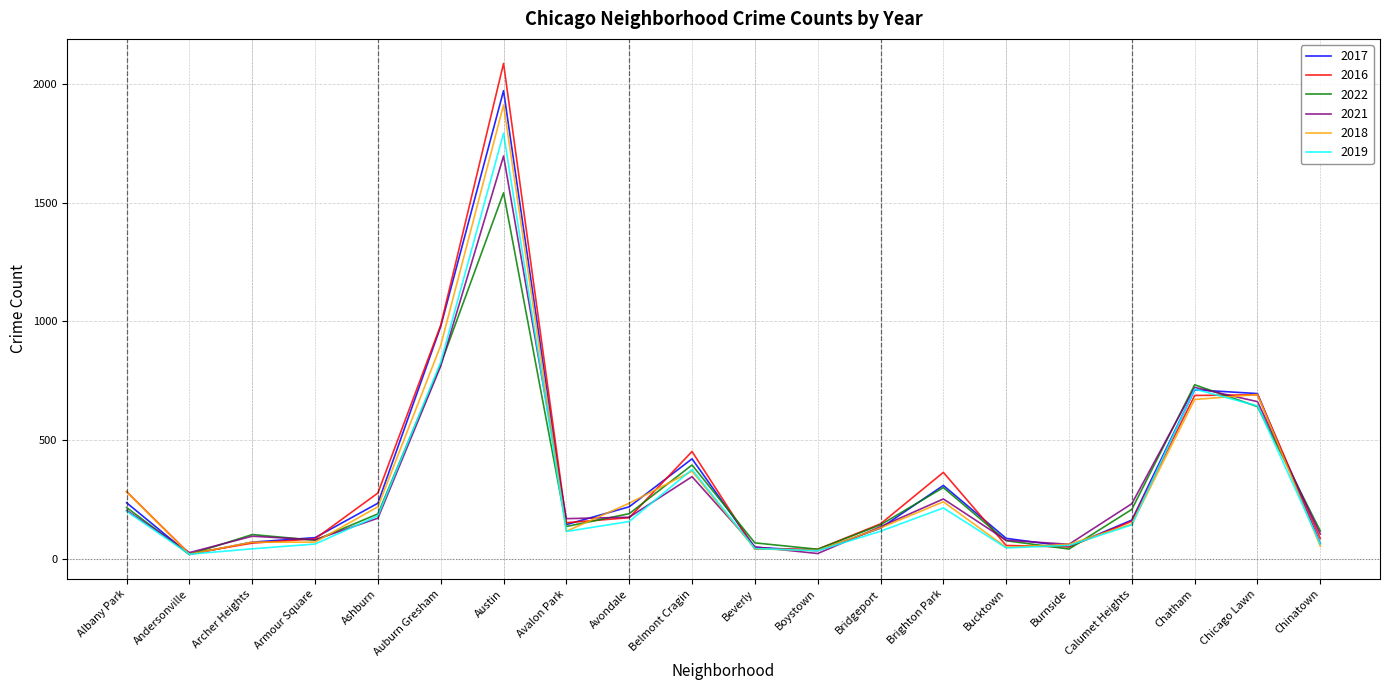

Where is the first local minimum for 2018?

Andersonville